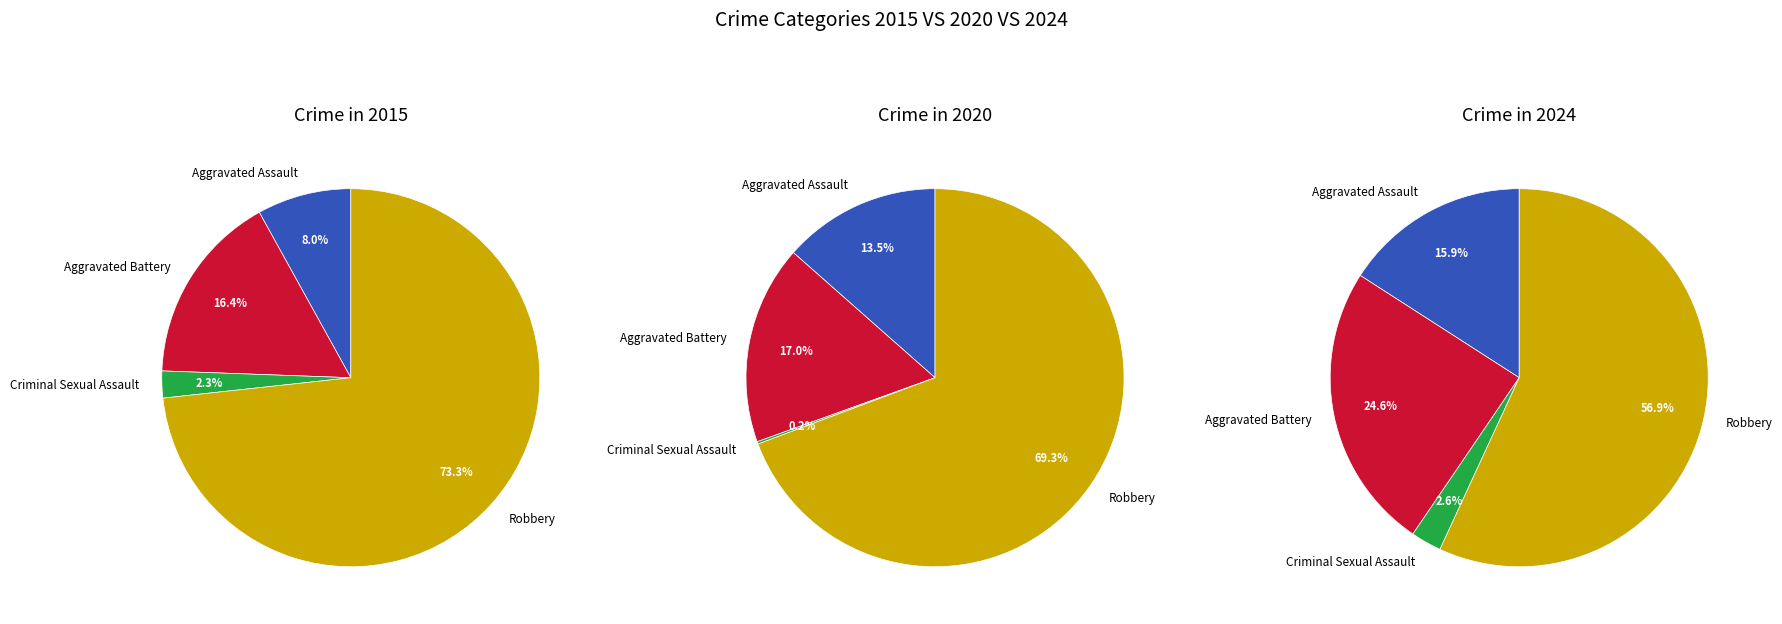

Rank the categories by values_2020 value from lowest to highest.

Criminal Sexual Assault, Aggravated Assault, Aggravated Battery, Robbery